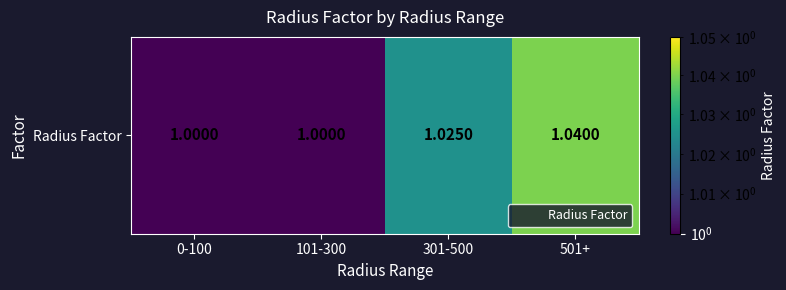

Reading right to left, transcribe all the data shown in this chart.

1.0	1.0	1.0	1.0